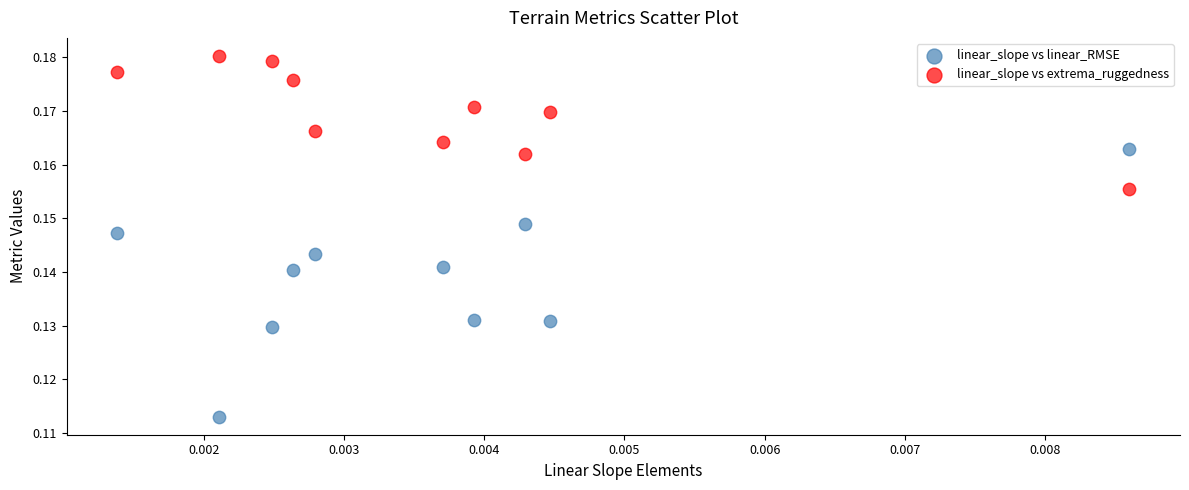

Which series contains the highest Y value?

linear_slope vs extrema_ruggedness